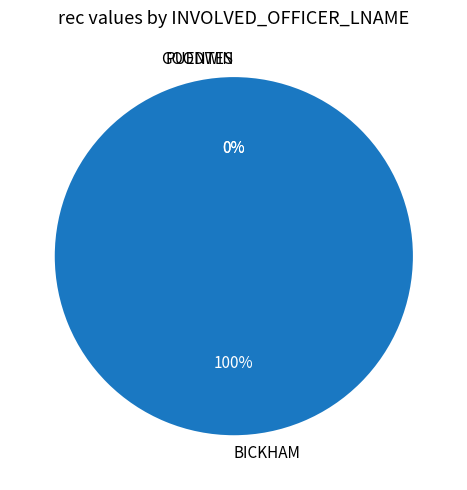

What is the majority slice?

BICKHAM